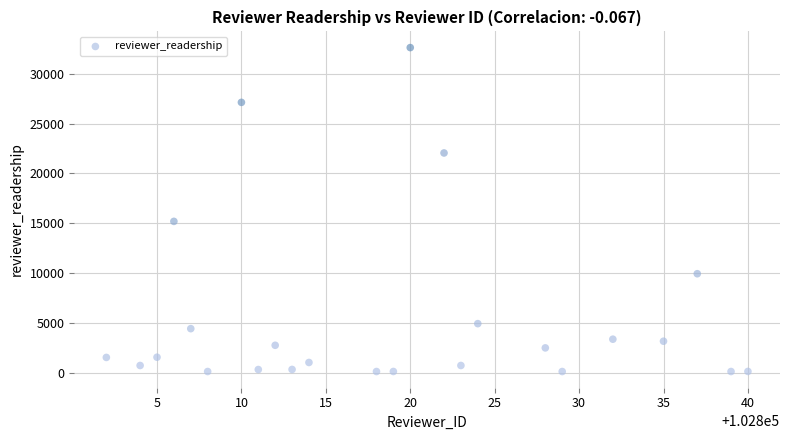

What is the range of Y values (max minus min)?

32539